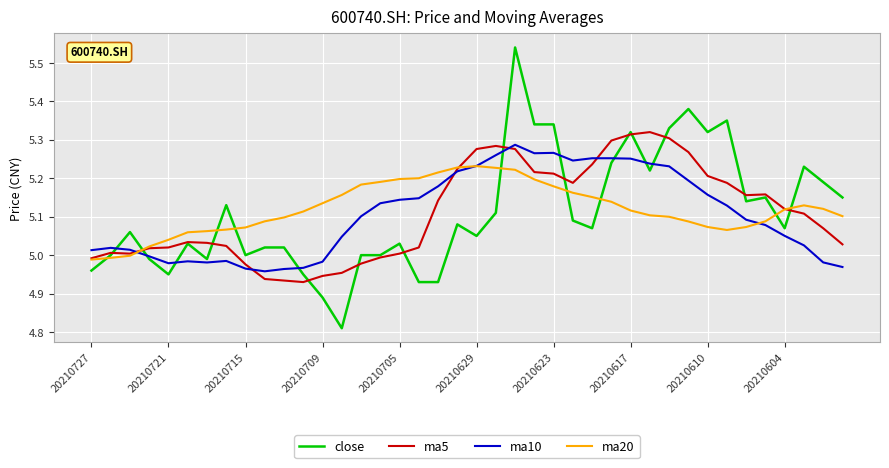

Count the number of data series in this chart.

4